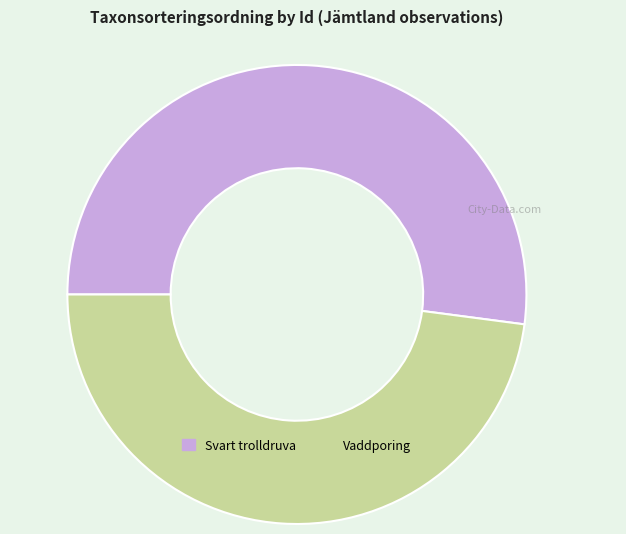

Rank the categories by value from highest to lowest.

Svart trolldruva, Vaddporing